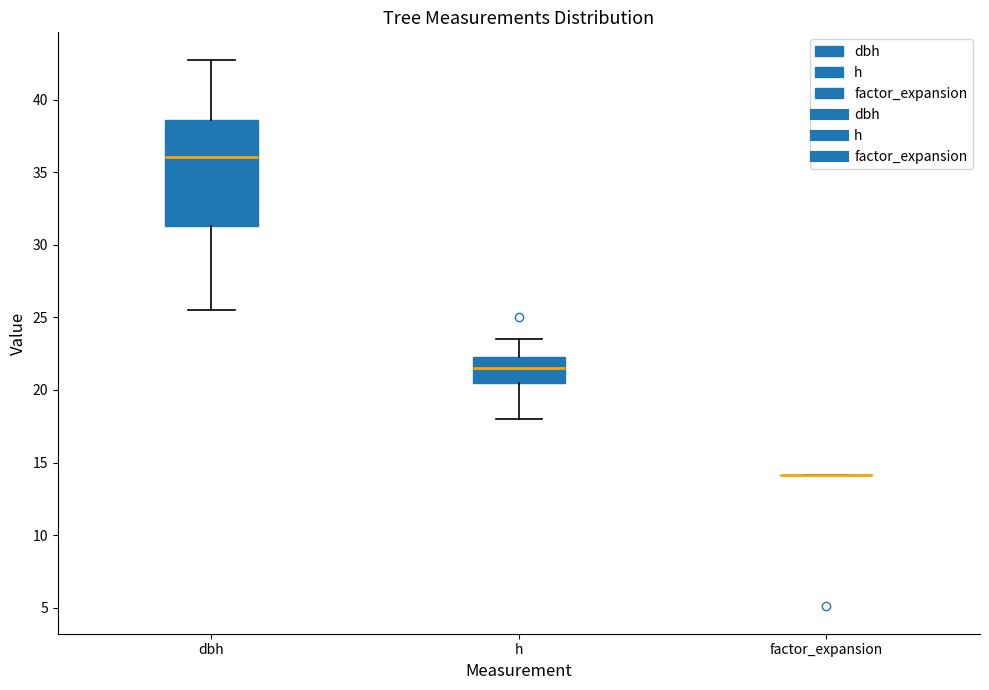

Which box is the tallest, from its lower edge to its upper edge?

dbh